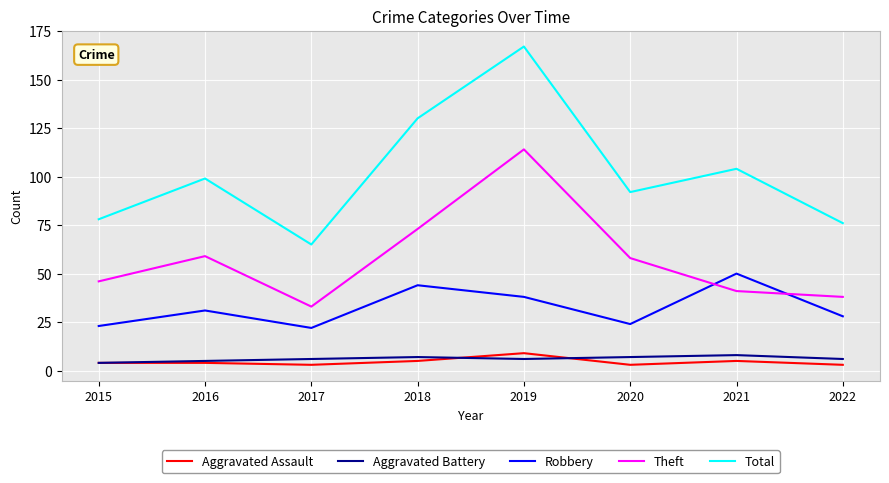

How many values in the Robbery series are below 31?

4